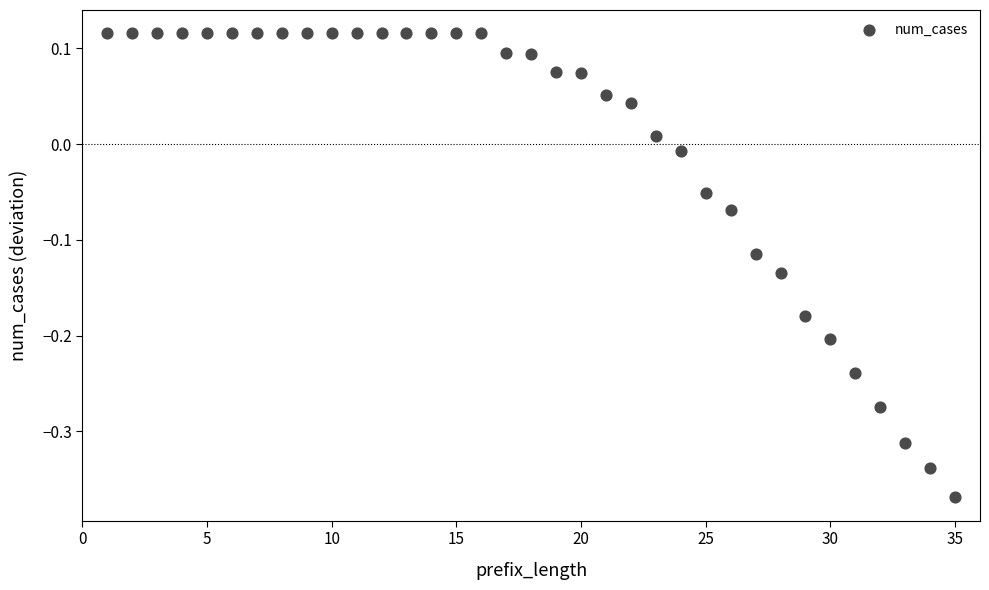

What is the range of X values (max minus min)?

34.0